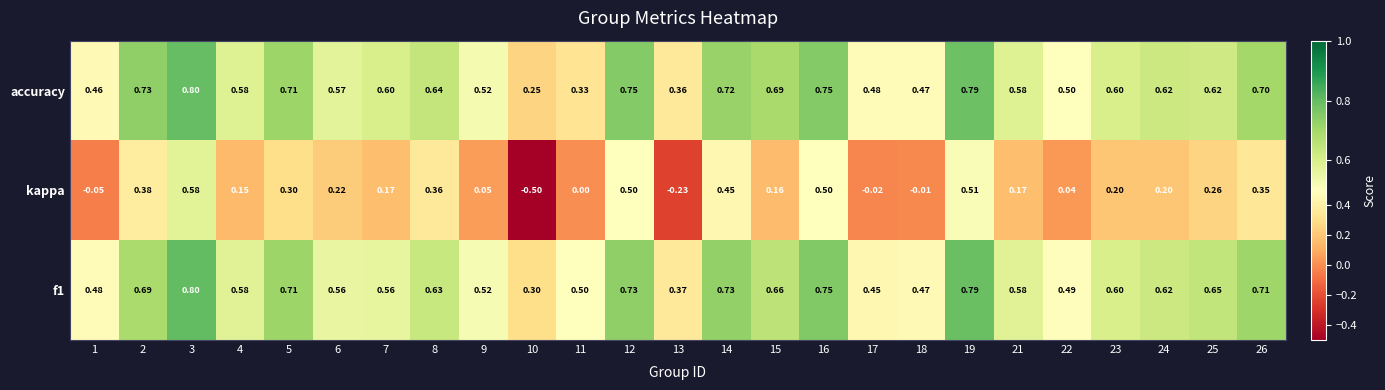

Which category has the highest value across all series?

3